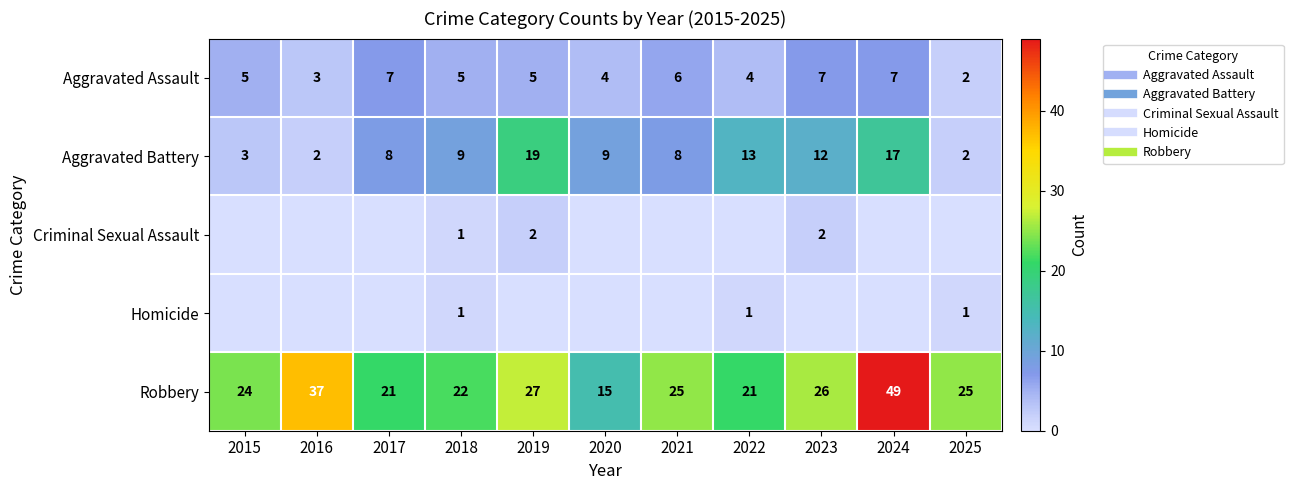

Which series has the largest total across all categories?

Robbery